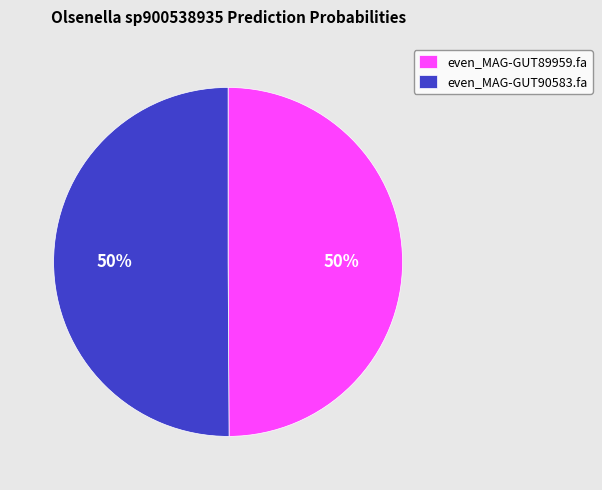

Count the number of slices in the pie.

2